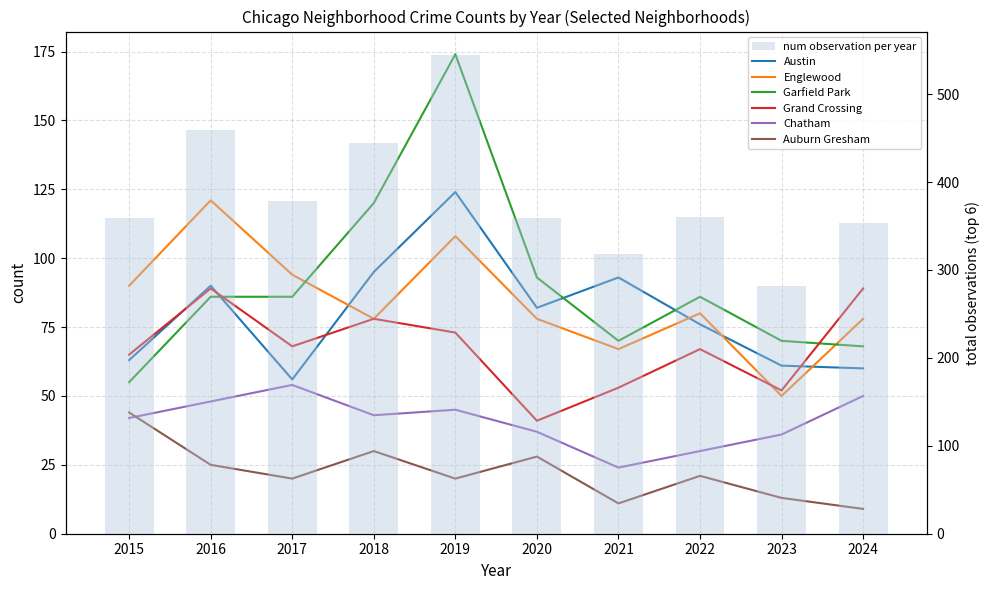

Rank the categories by Austin value from lowest to highest.

2017, 2024, 2023, 2015, 2022, 2020, 2016, 2021, 2018, 2019